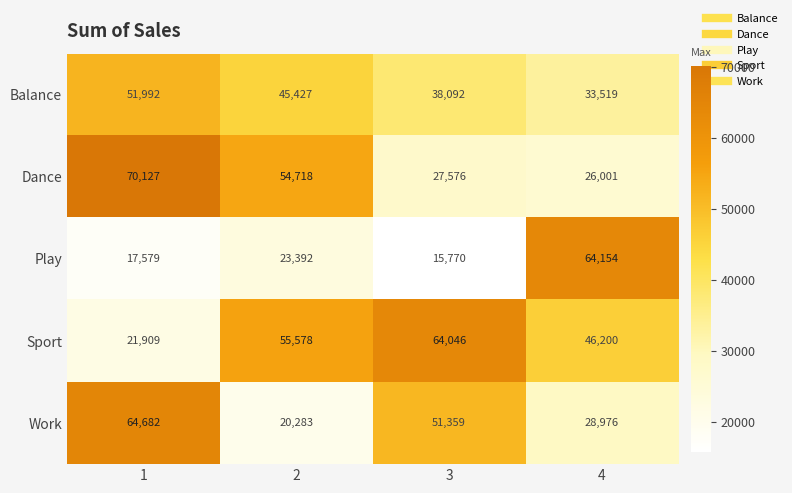

Count the number of categories in the chart.

4